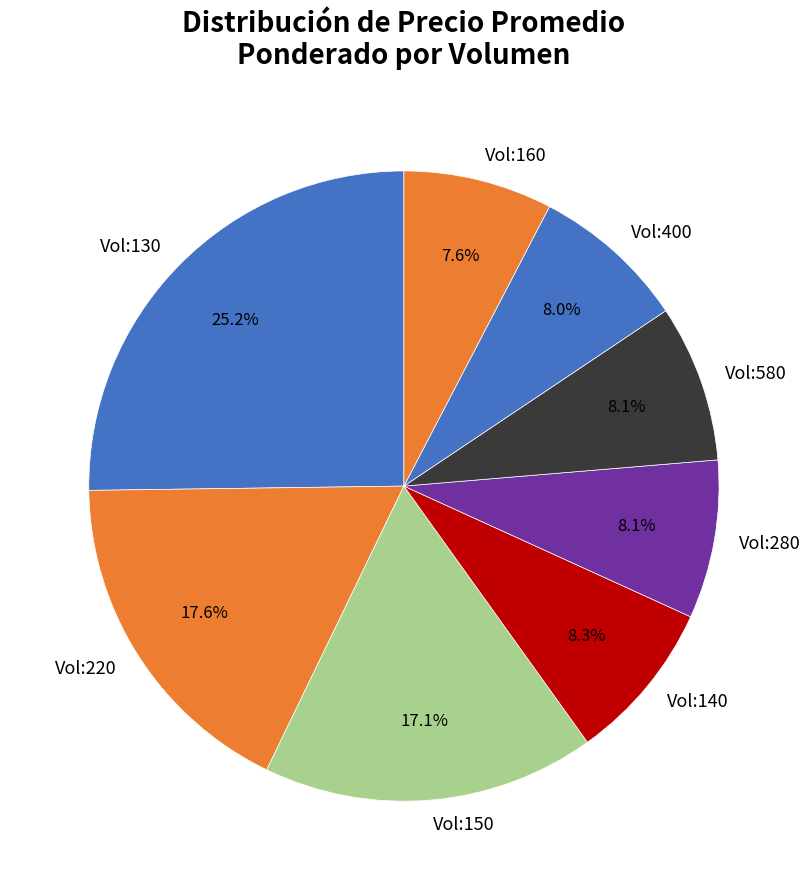

Combined, what portion of the pie is Vol:140 and Vol:150?

25.4%